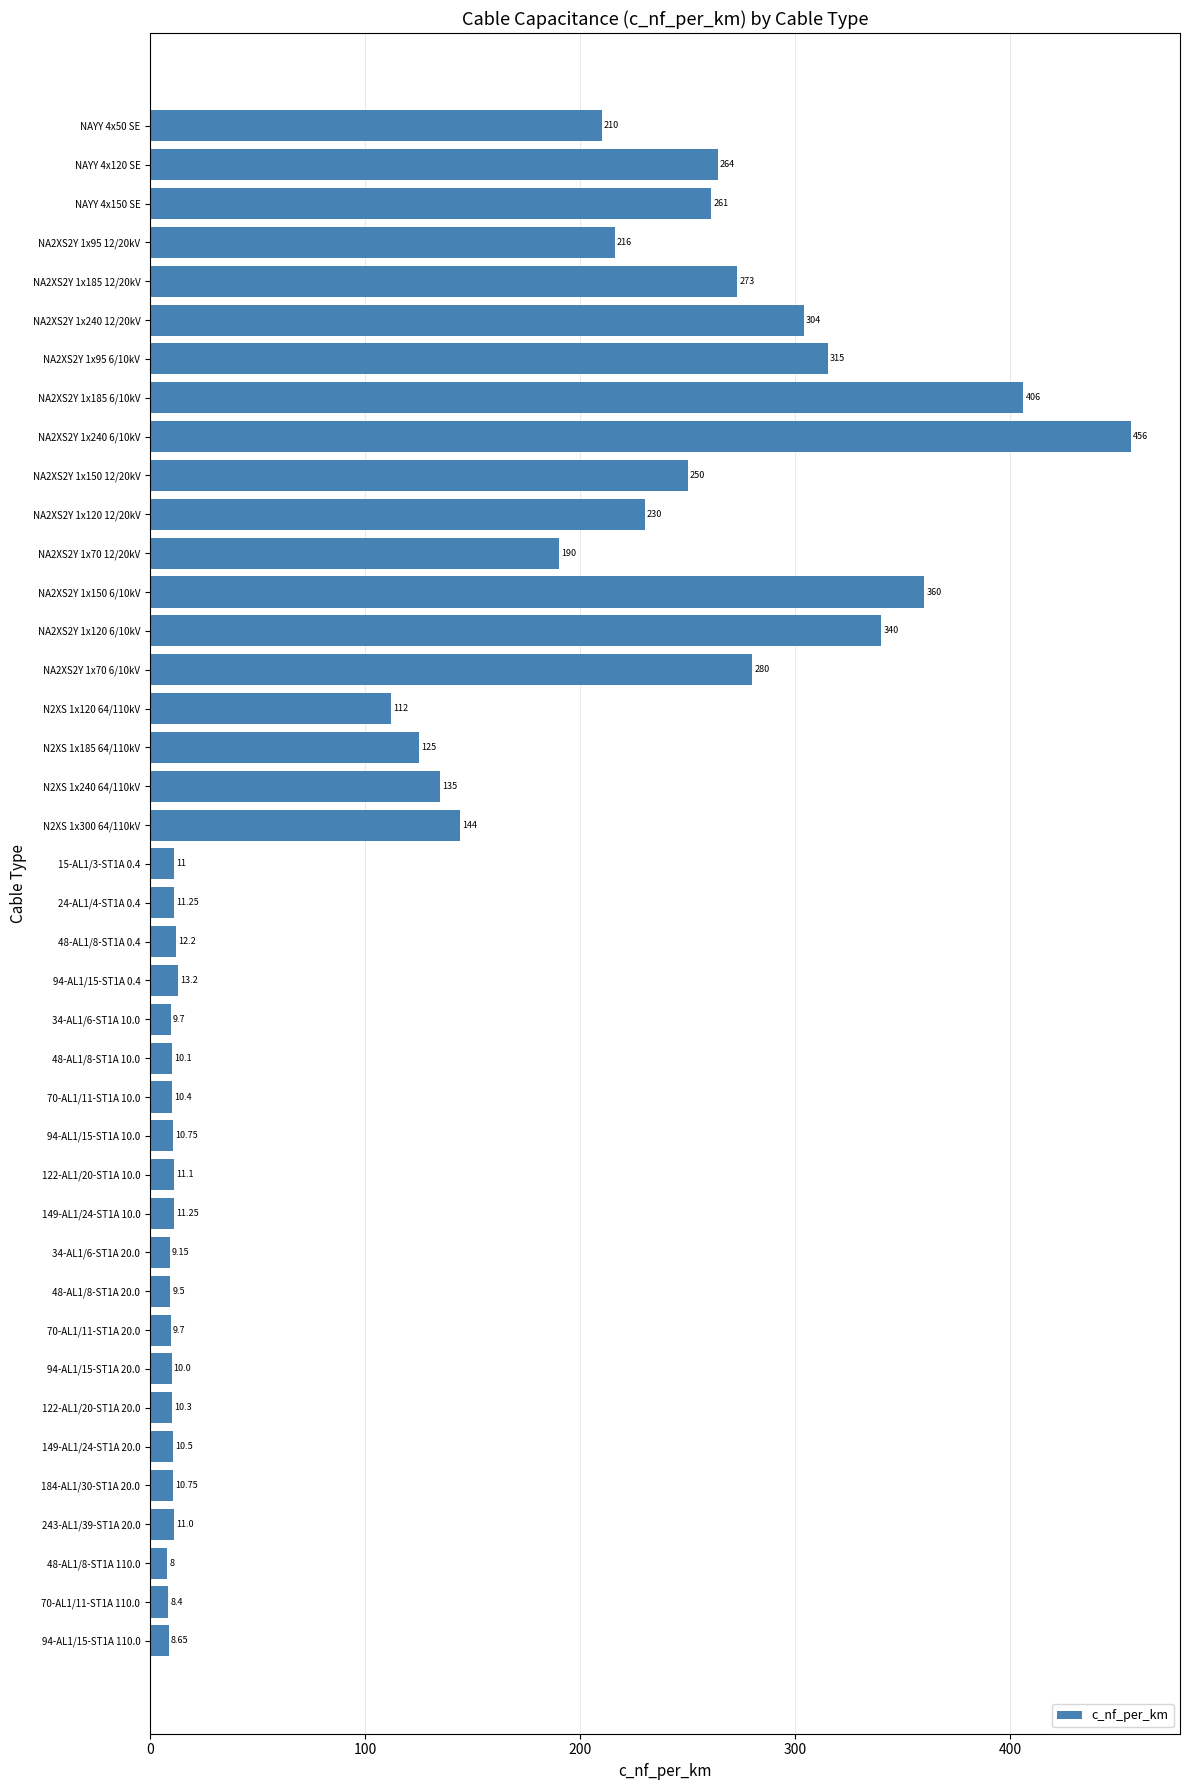

Are the bars grouped side by side (vs. stacked)?

No